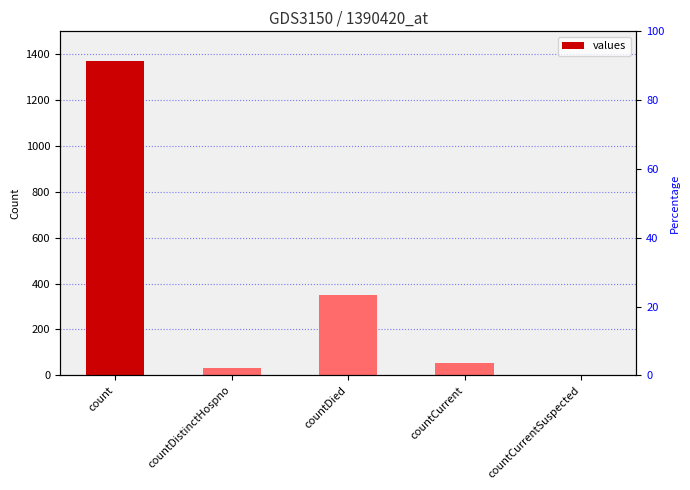

List the labels in order of value, smallest first.

countCurrentSuspected, countDistinctHospno, countCurrent, countDied, count